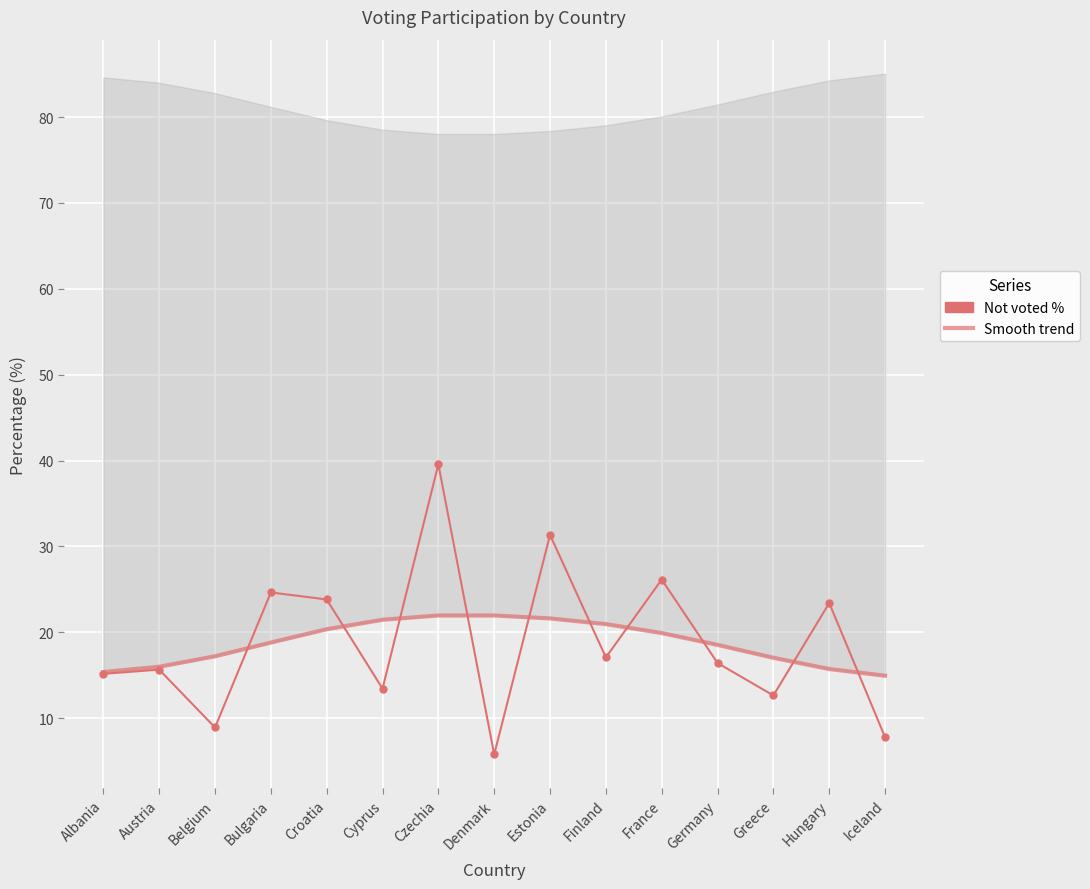

Which series ends up on top after the final intersection of Not voted % and Smooth trend?

Smooth trend